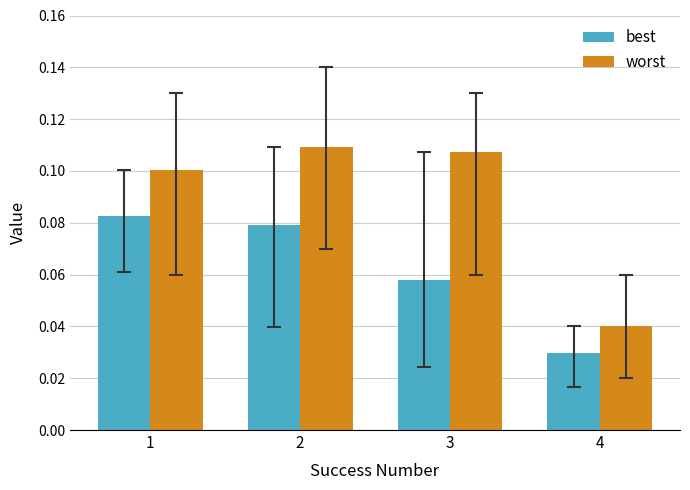

At which category does the chart reach its peak across all series?

2